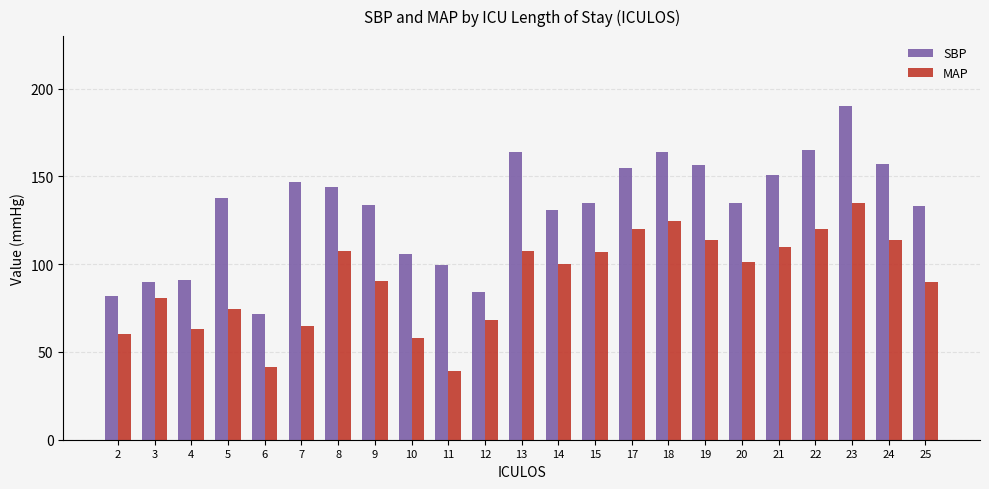

What is the highest value of the SBP series?

190.0